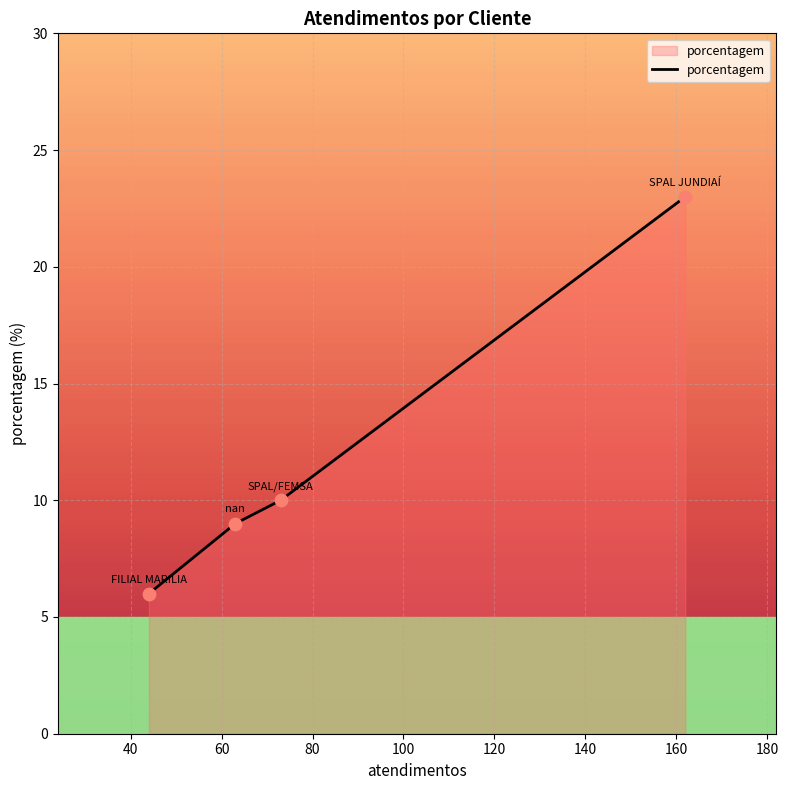

What is the difference between the maximum and second lowest values?

14